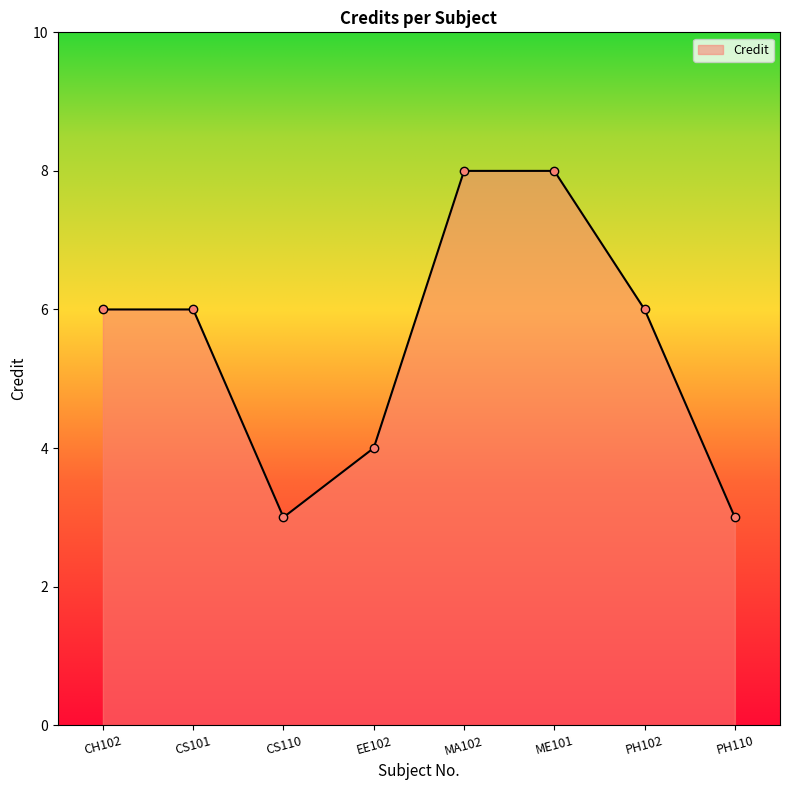

What is the greatest value displayed?

8